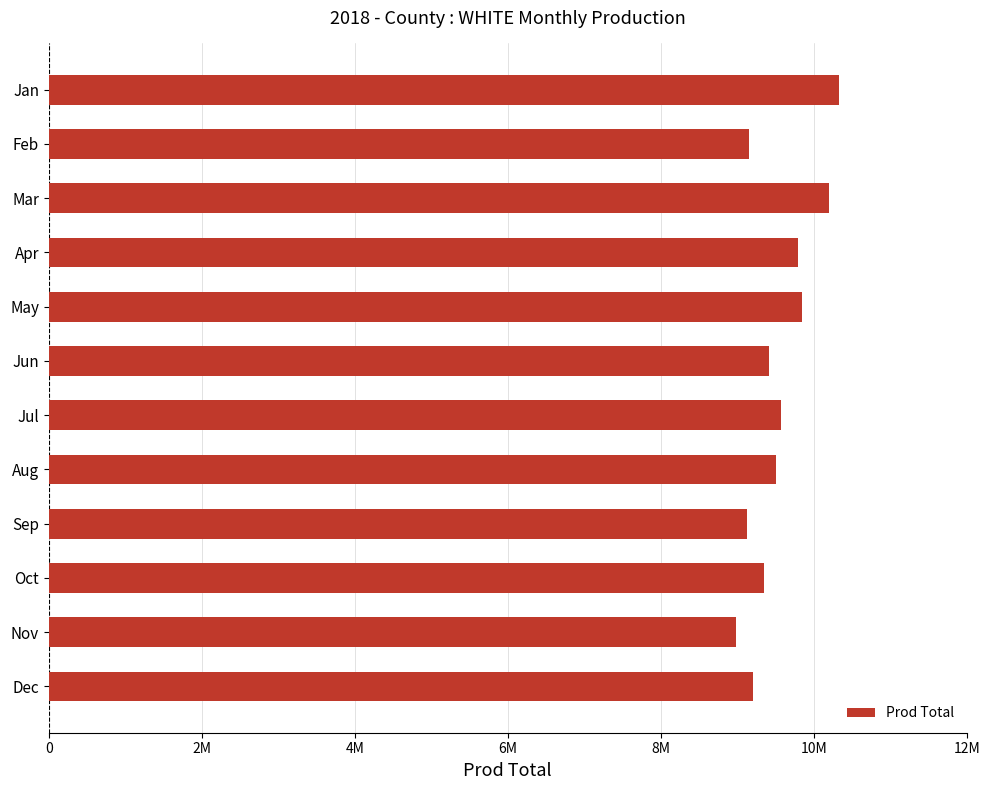

What is the sum of all values?

114501025